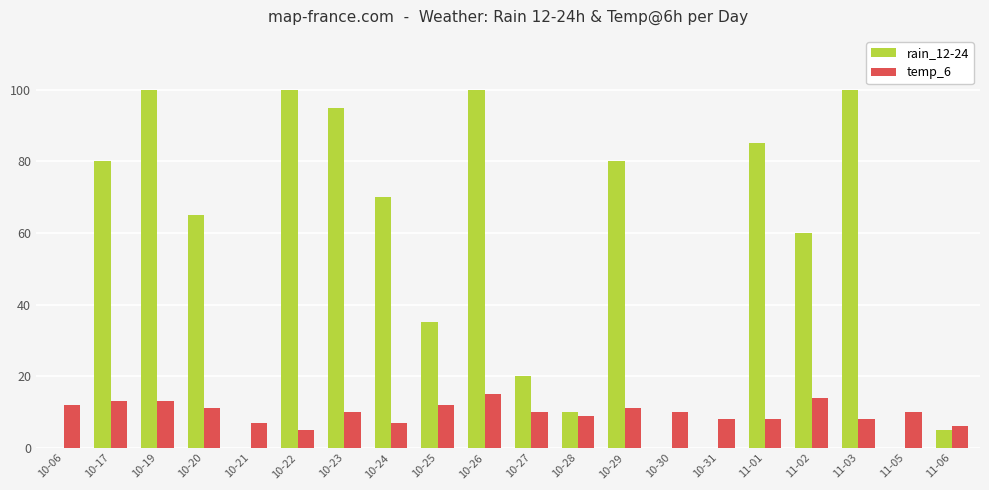

How many series are shown in this chart?

2